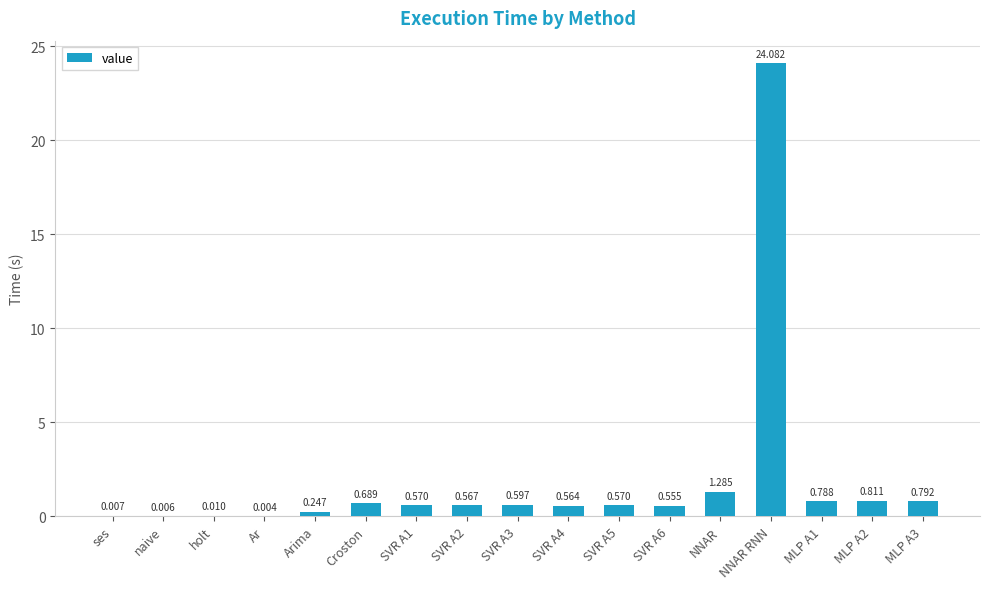

Which has a higher value, NNAR RNN or MLP A2?

NNAR RNN